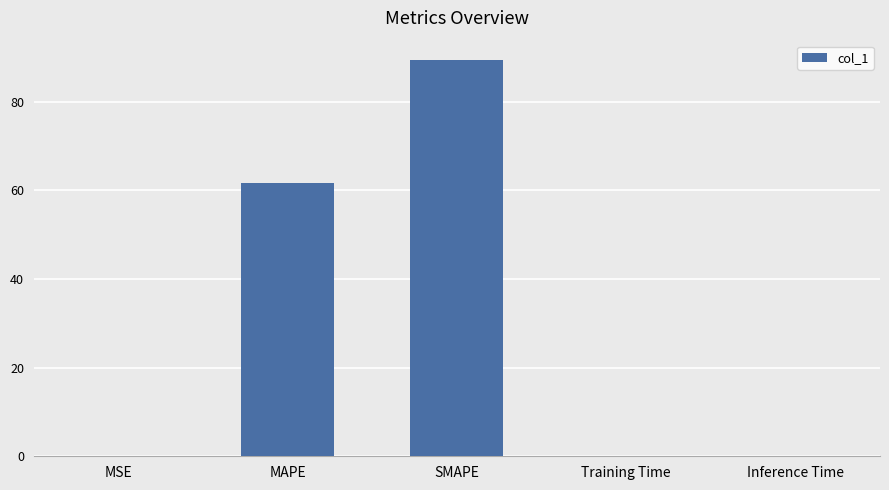

True or false: the data shows 0.0 at MSE.

True